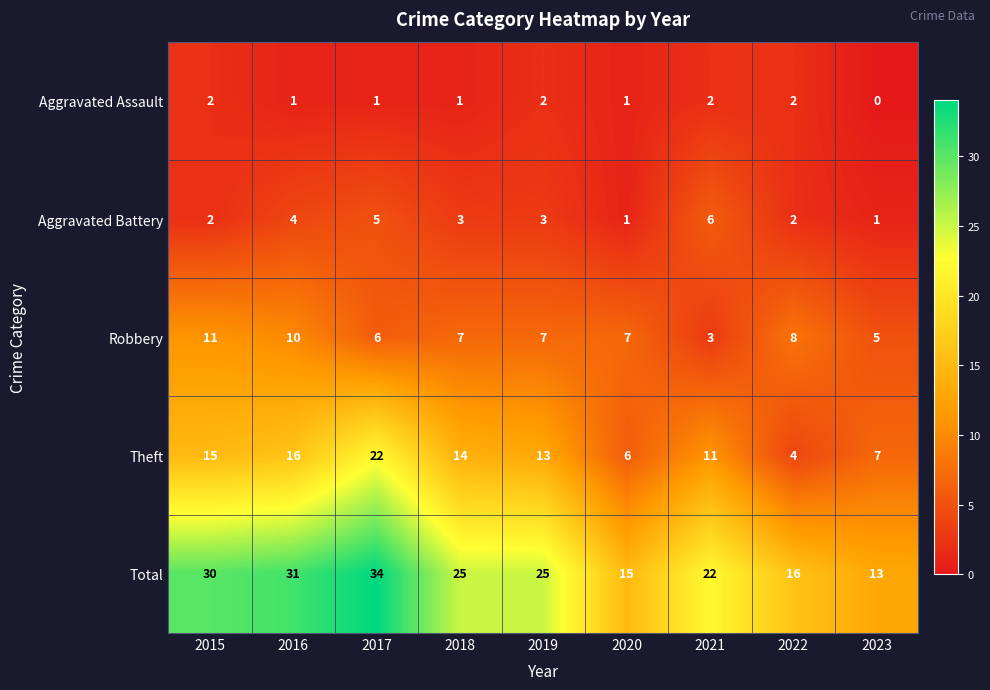

Which series has the largest range (max minus min)?

Total